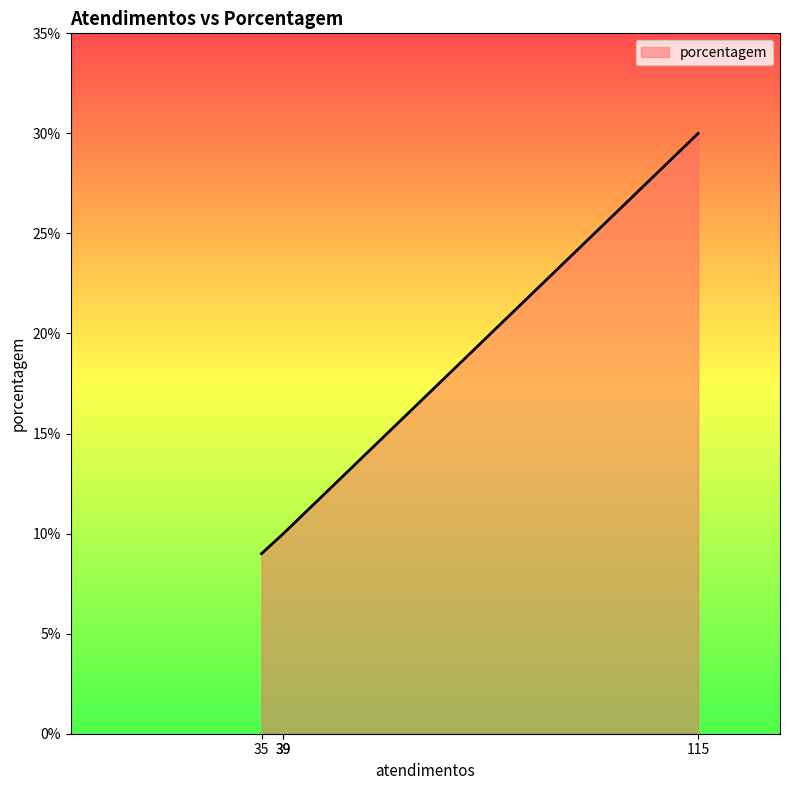

True or false: there are more than 2 points higher than both neighbors.

False